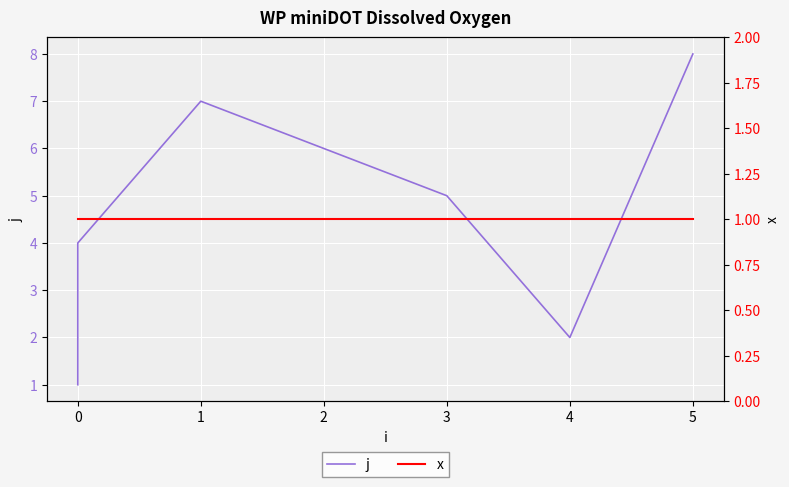

Reading right to left, what are all the values shown in this chart?

j: 8	2	5	6	7	4	3	1
x: 1	1	1	1	1	1	1	1